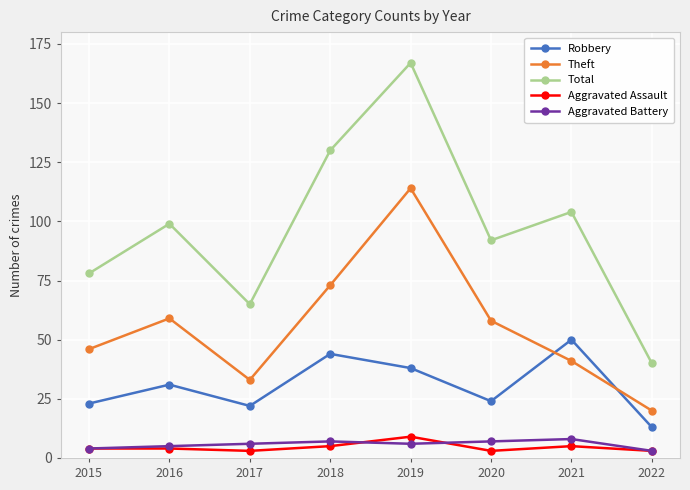

Which series has the largest total across all categories?

Total